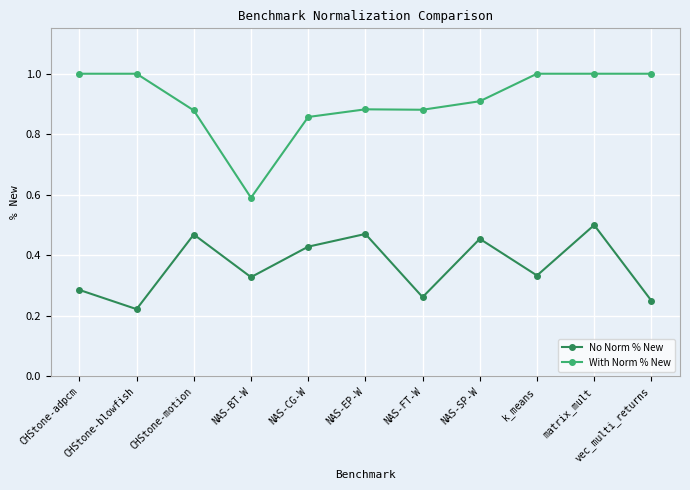

The With Norm % New series shows 1.6 at vec_multi_returns. True or false?

False